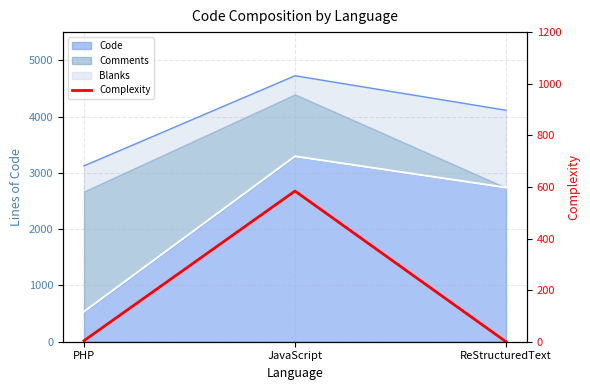

What is the label of the 3rd point from the left?

ReStructuredText